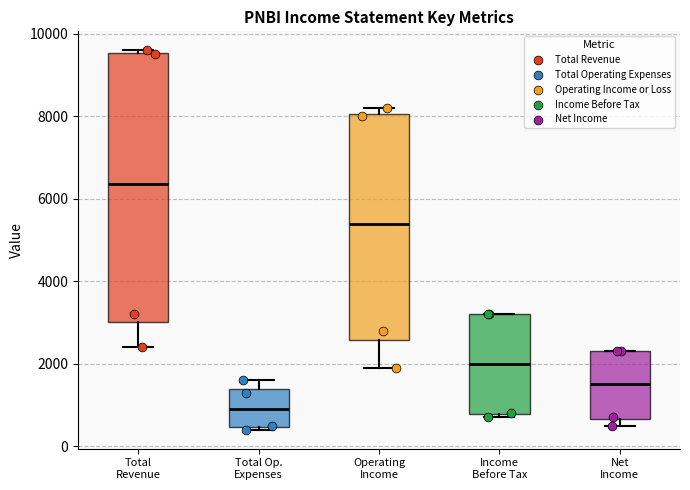

Which box is the tallest, from its lower edge to its upper edge?

Total Revenue